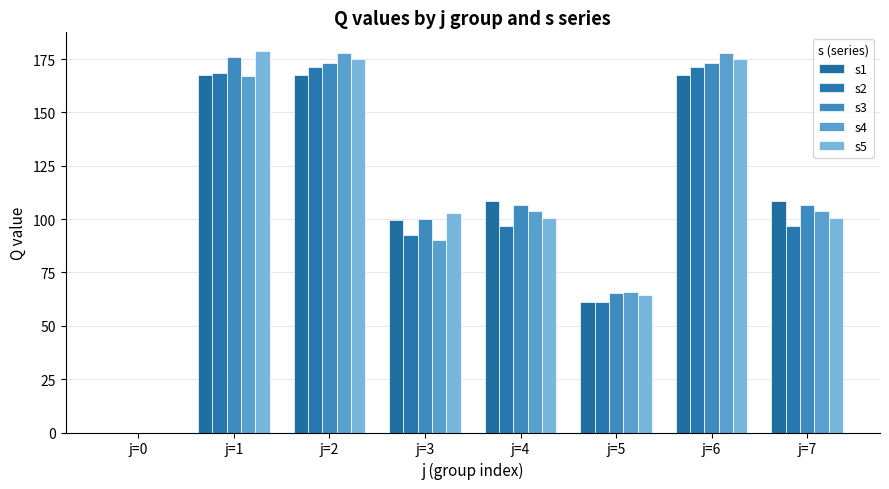

Reading left to right, what are all the values shown in this chart?

s1: j=0=0.0	j=1=167.7	j=2=167.6	j=3=99.5	j=4=108.5	j=5=61.4	j=6=167.6	j=7=108.5
s2: j=0=0.0	j=1=168.6	j=2=171.2	j=3=92.5	j=4=96.9	j=5=61.4	j=6=171.2	j=7=96.9
s3: j=0=0.0	j=1=175.9	j=2=173.3	j=3=100.1	j=4=106.6	j=5=65.6	j=6=173.3	j=7=106.6
s4: j=0=0.0	j=1=167.0	j=2=178.0	j=3=90.1	j=4=103.7	j=5=66.1	j=6=178.0	j=7=103.7
s5: j=0=0.0	j=1=178.6	j=2=175.2	j=3=102.8	j=4=100.5	j=5=64.3	j=6=175.2	j=7=100.5